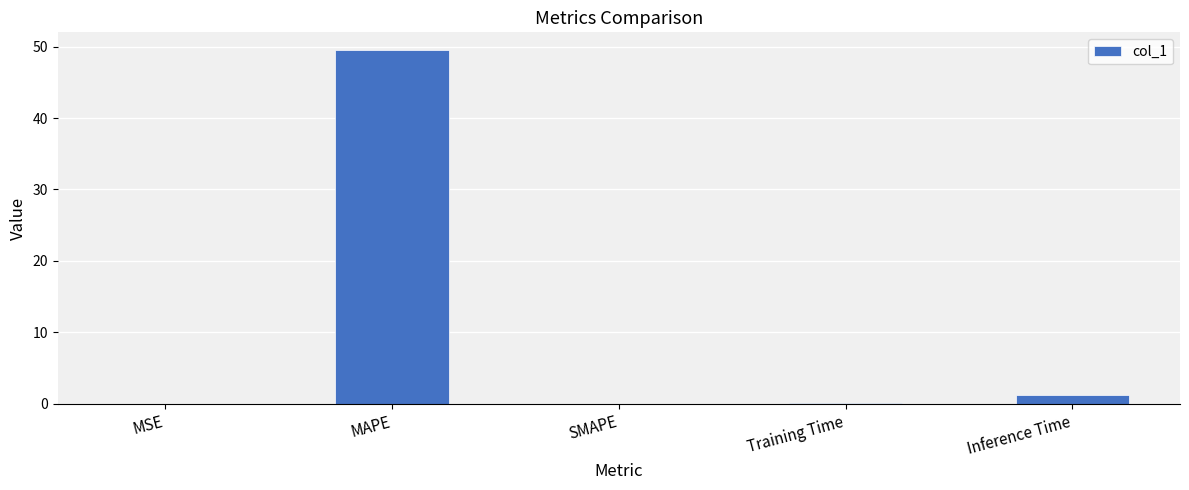

Which category has the highest value across all series?

MAPE